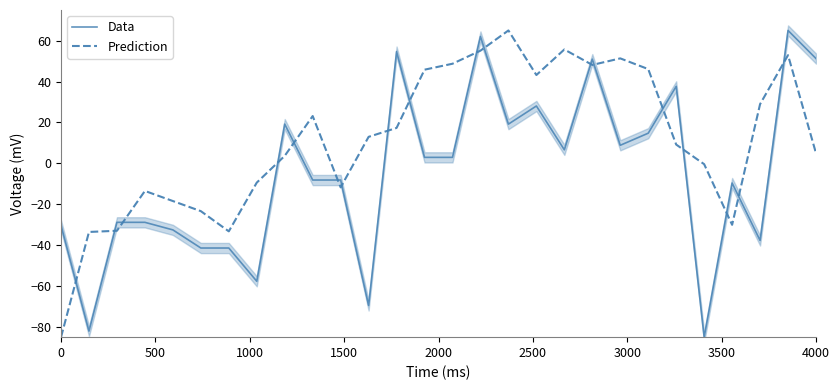

What is the minimum value for Data?

-85.0